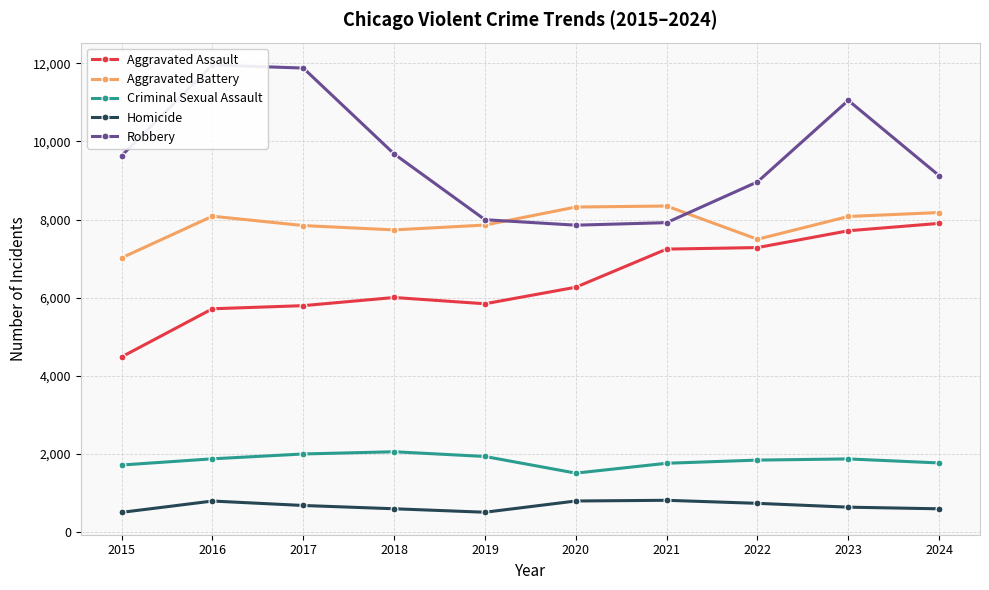

True or false: Robbery and Homicide intersect in this chart.

False